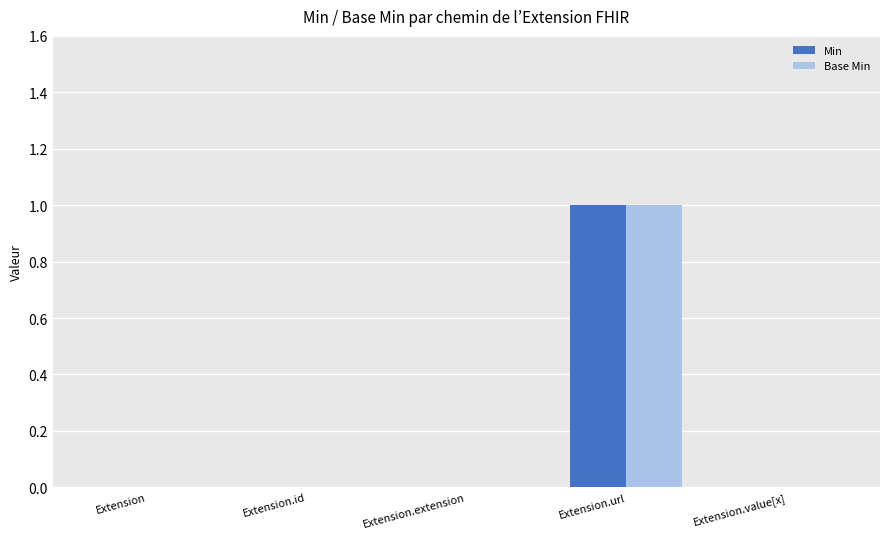

The value of Min at Extension.id is 0. True or false?

True